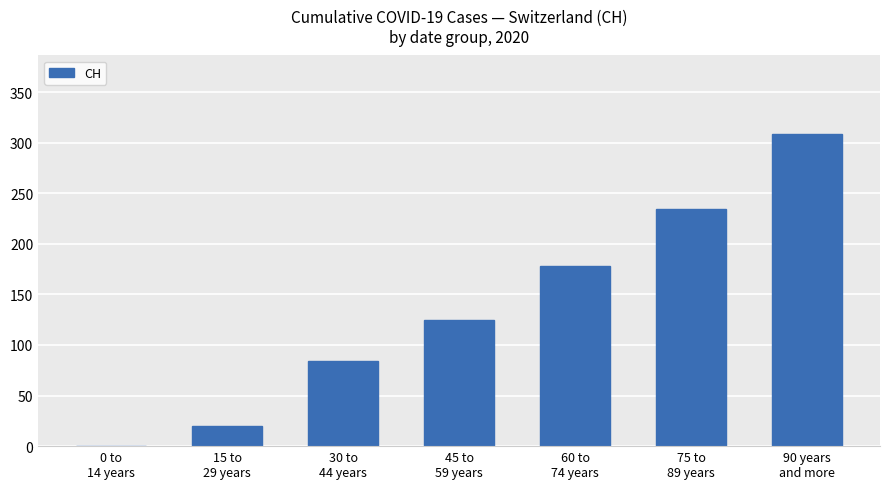

What is the maximum value shown in the chart?

309